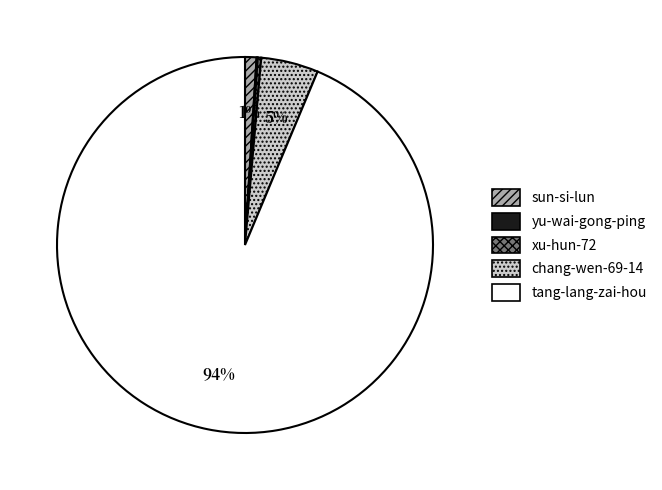

The chang-wen-69-14 slice represents 5% of the pie. True or false?

True